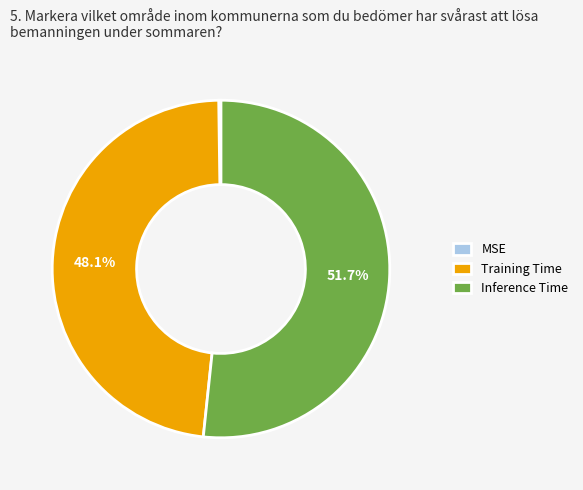

Does any single category account for the majority?

Yes